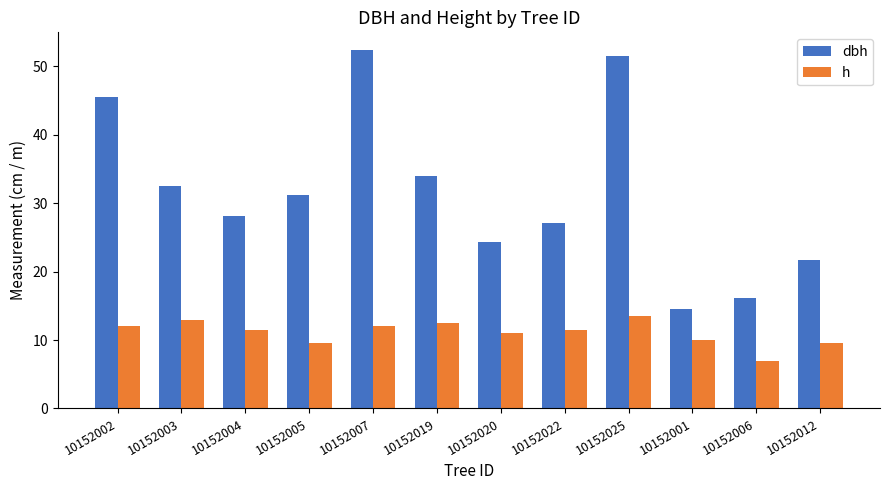

At which label does dbh first exceed 31?

10152002